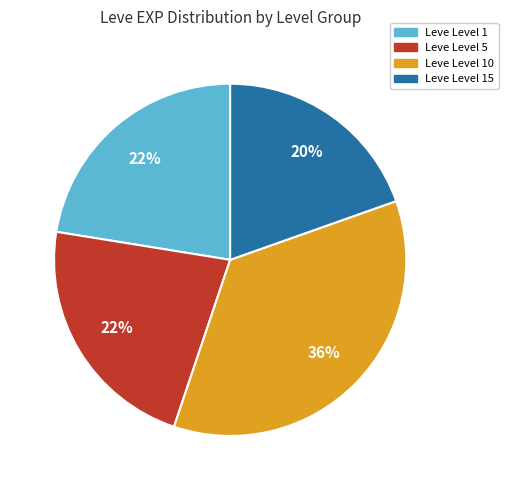

To the nearest percent, what is the difference between the largest and smallest slice percentages?

16%